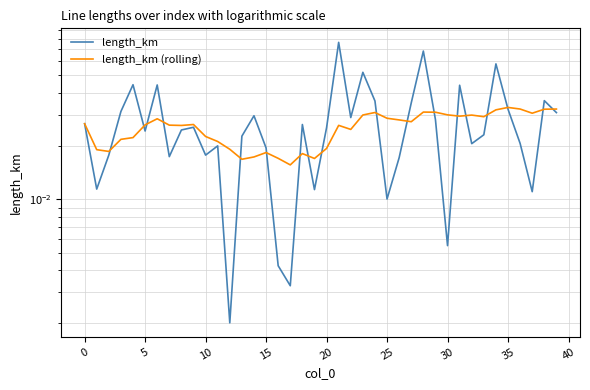

Which category has the highest value in the length_km (rolling) series?

35